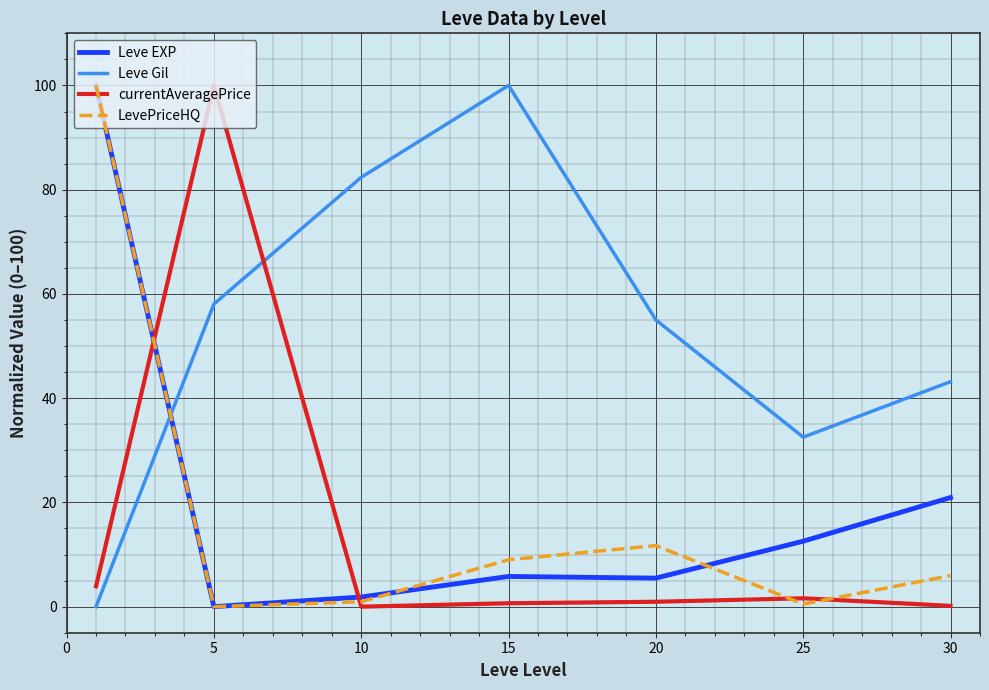

How many intersections are there between Leve EXP and Leve Gil?

1